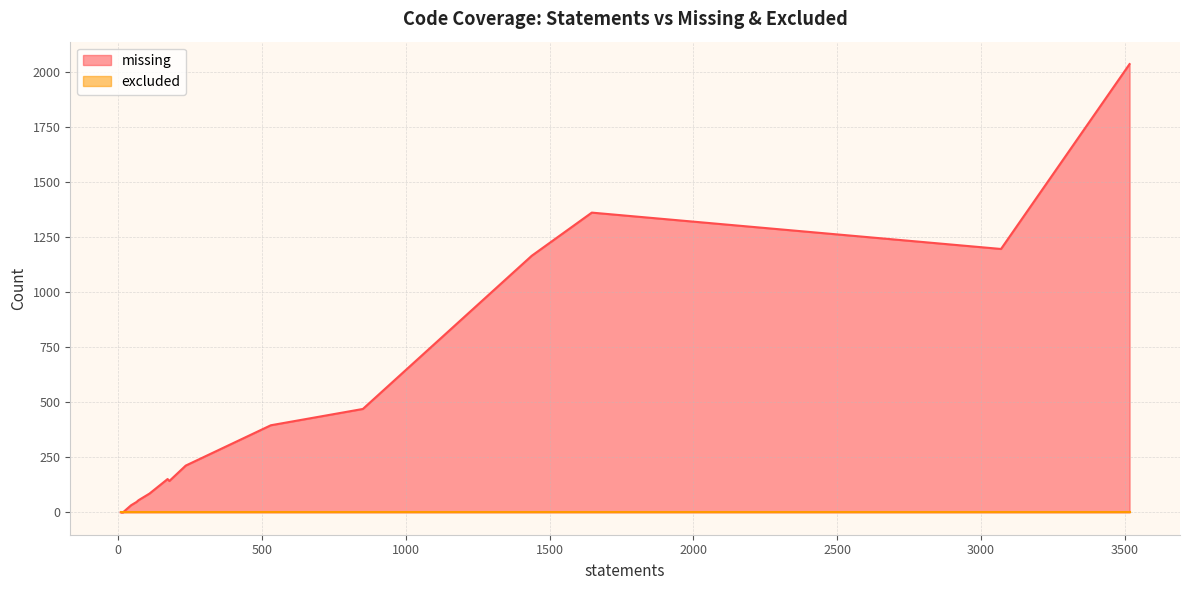

Which series has the widest spread of values?

missing